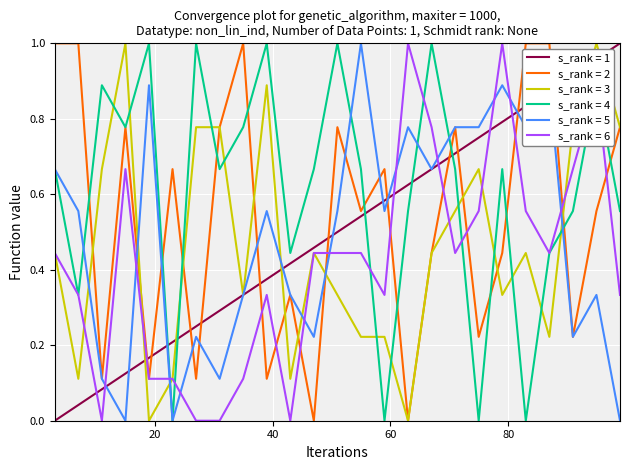

Which series has the largest total across all categories?

s_rank = 4